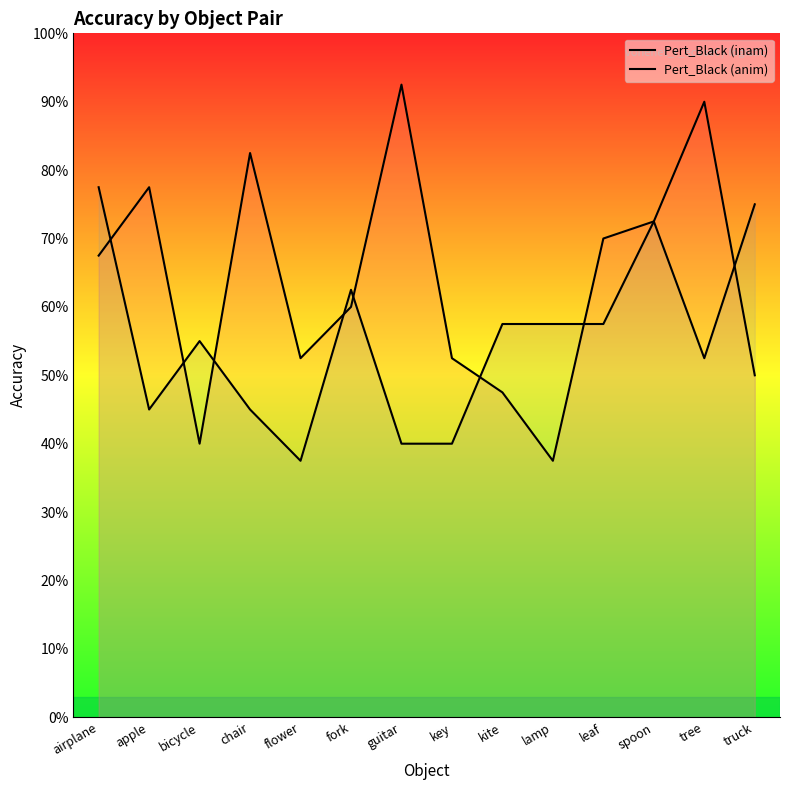

What is the sum of all Pert_Black (anim) values?

7.8